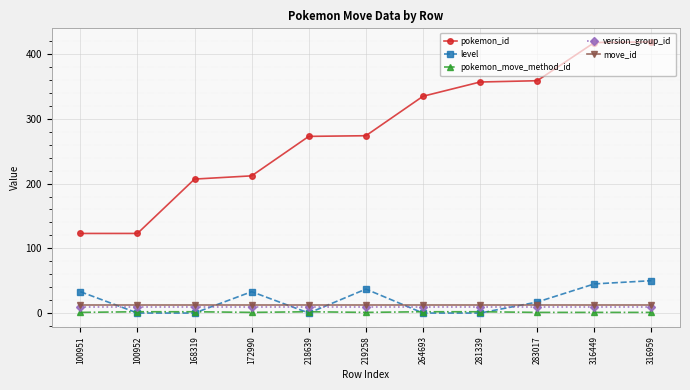

Rank the series by their maximum value, from lowest to highest.

pokemon_move_method_id, version_group_id, move_id, level, pokemon_id